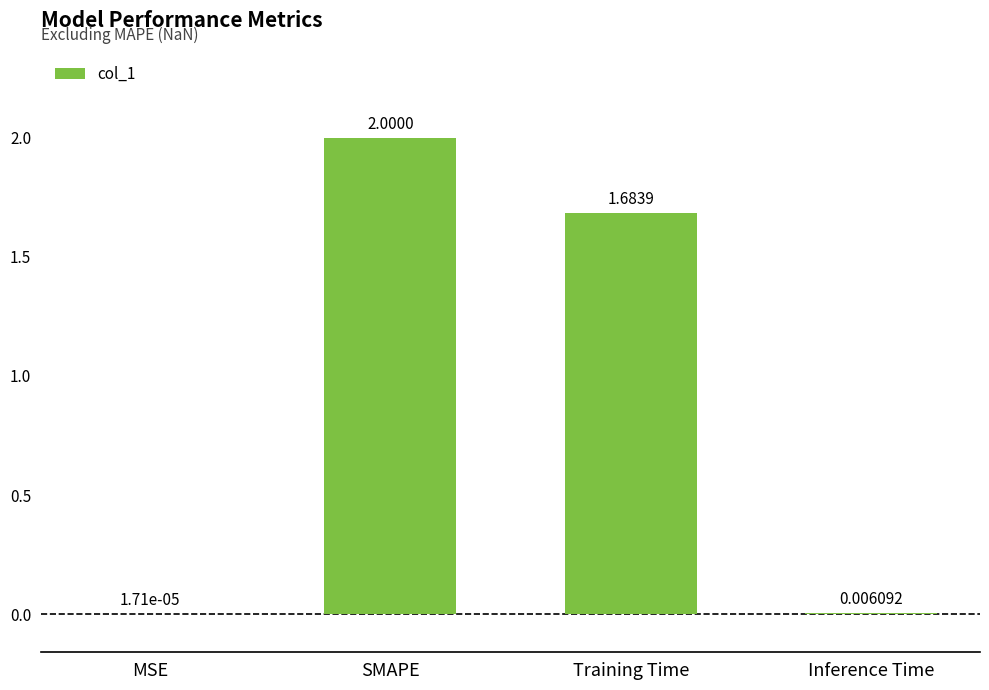

What is the sum of all values?

3.7